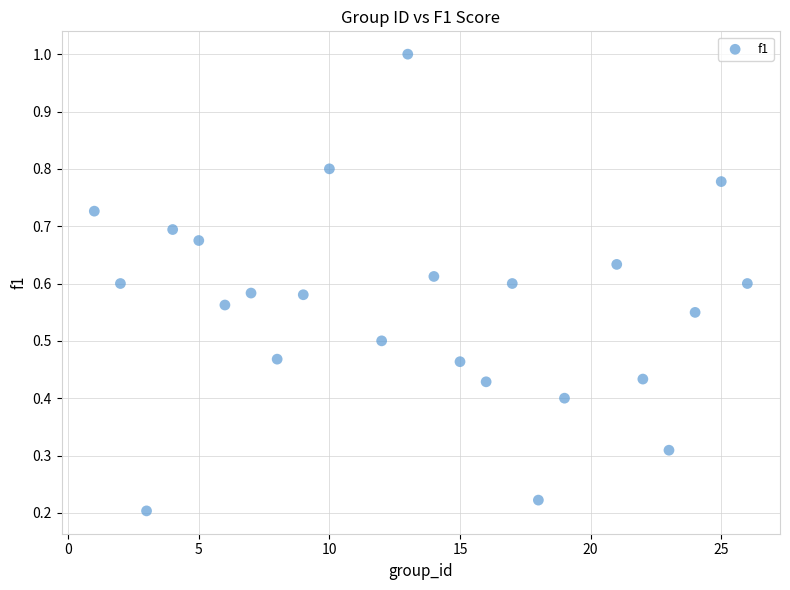

What is the range of X values (max minus min)?

25.0